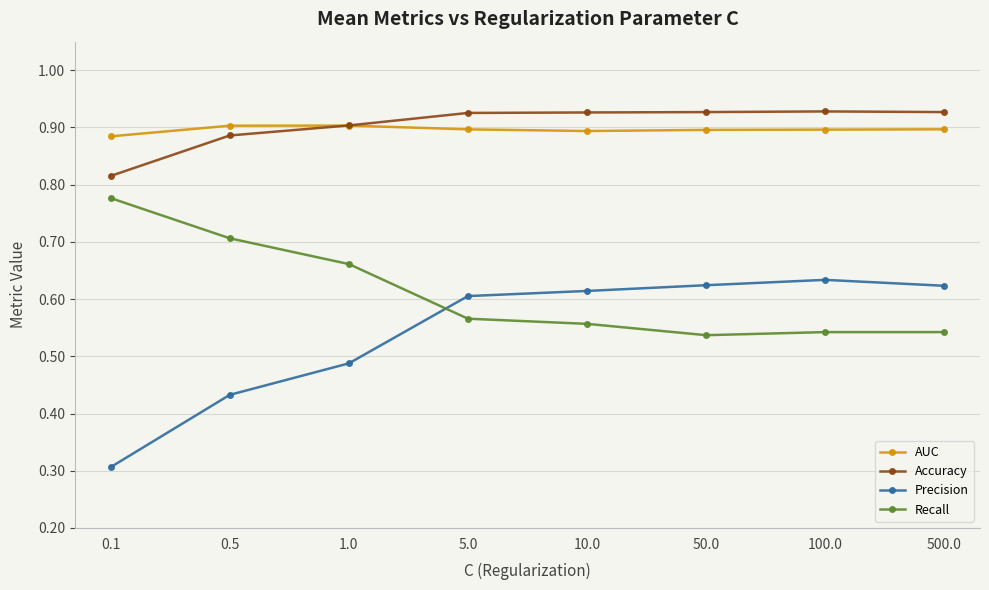

How many intersections are there between Accuracy and AUC?

1